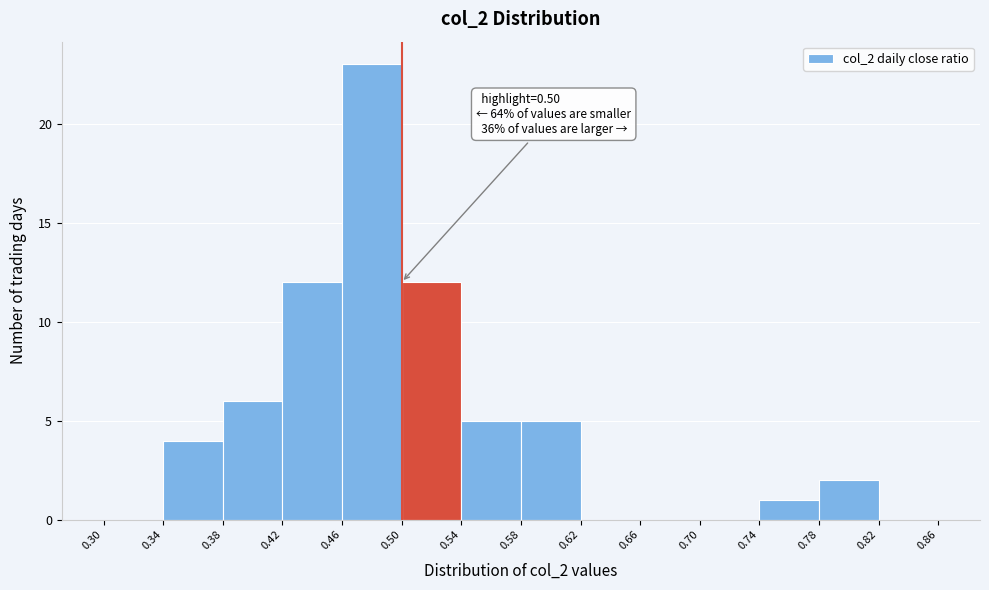

Over which range of the x-axis is the bar tallest?

0.46 to 0.50